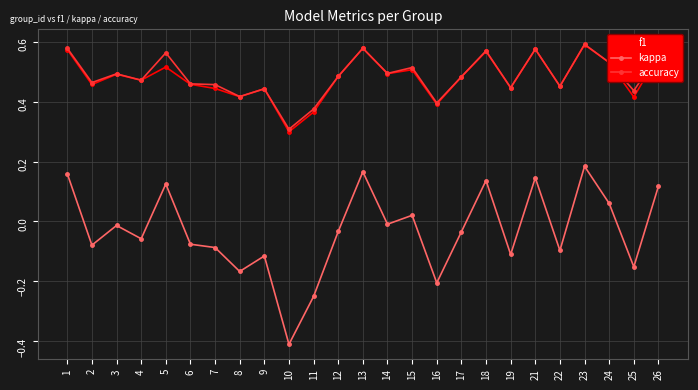

True or false: accuracy and kappa intersect in this chart.

False